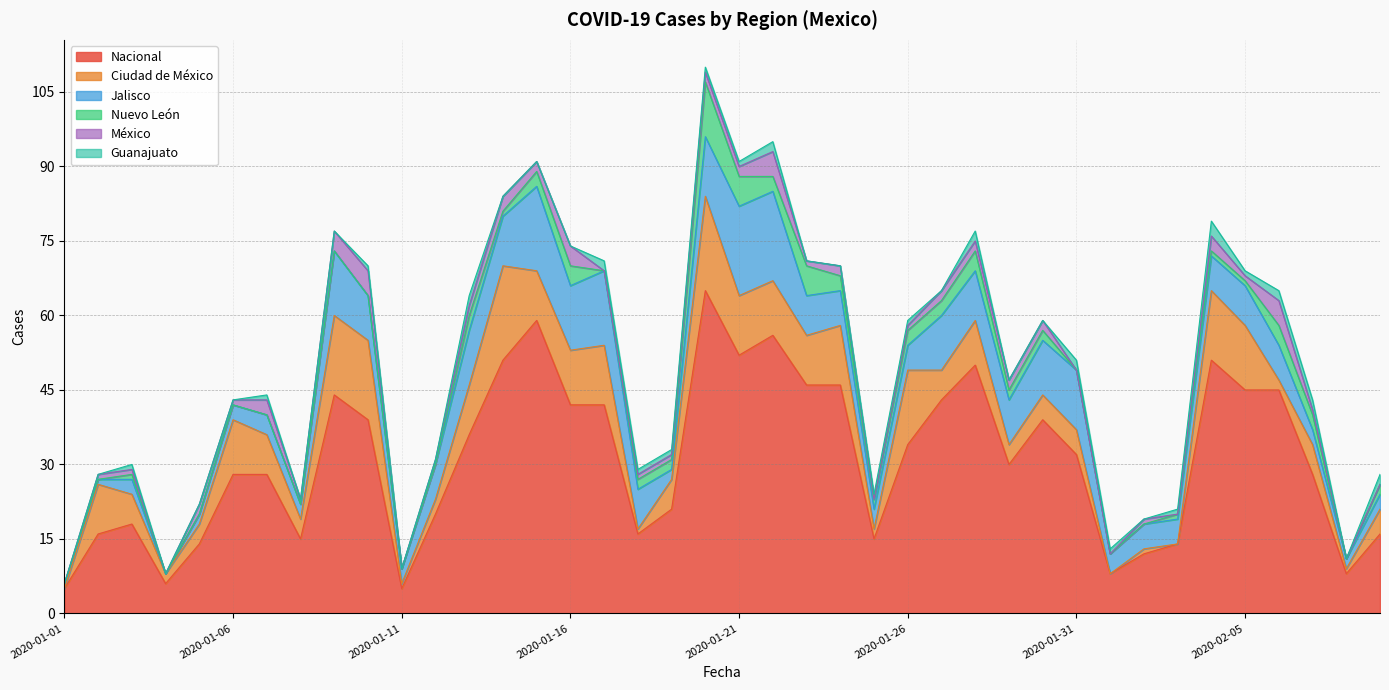

True or false: Nuevo León and Nacional cross at least once.

False